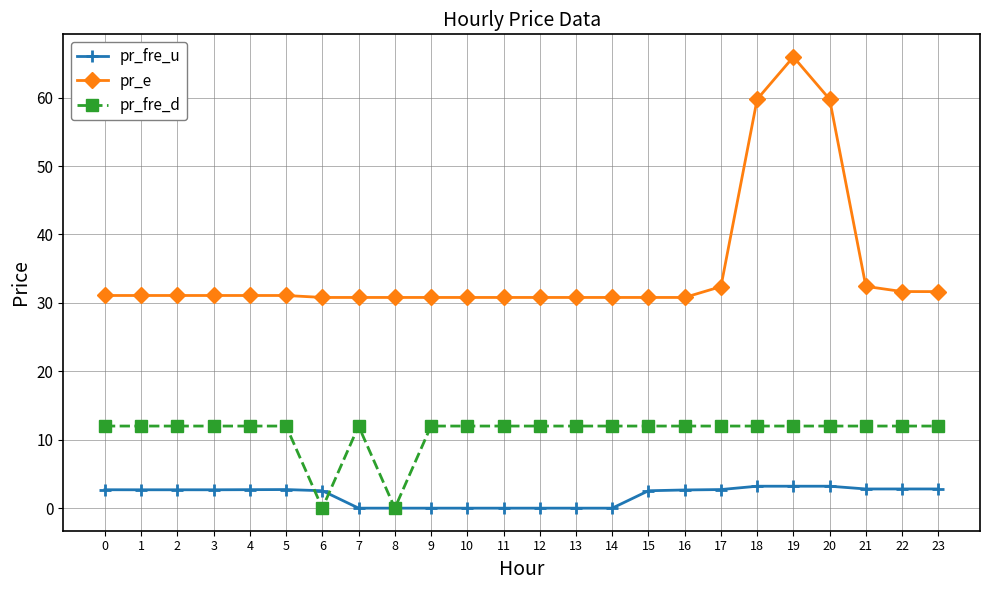

Rank the series by their average value, from lowest to highest.

pr_fre_u, pr_fre_d, pr_e